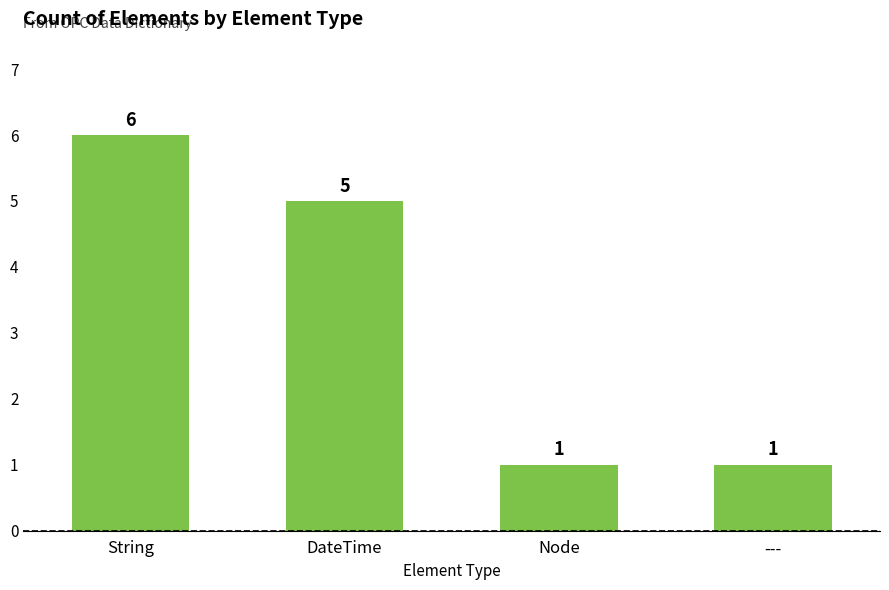

What is the greatest value displayed?

6